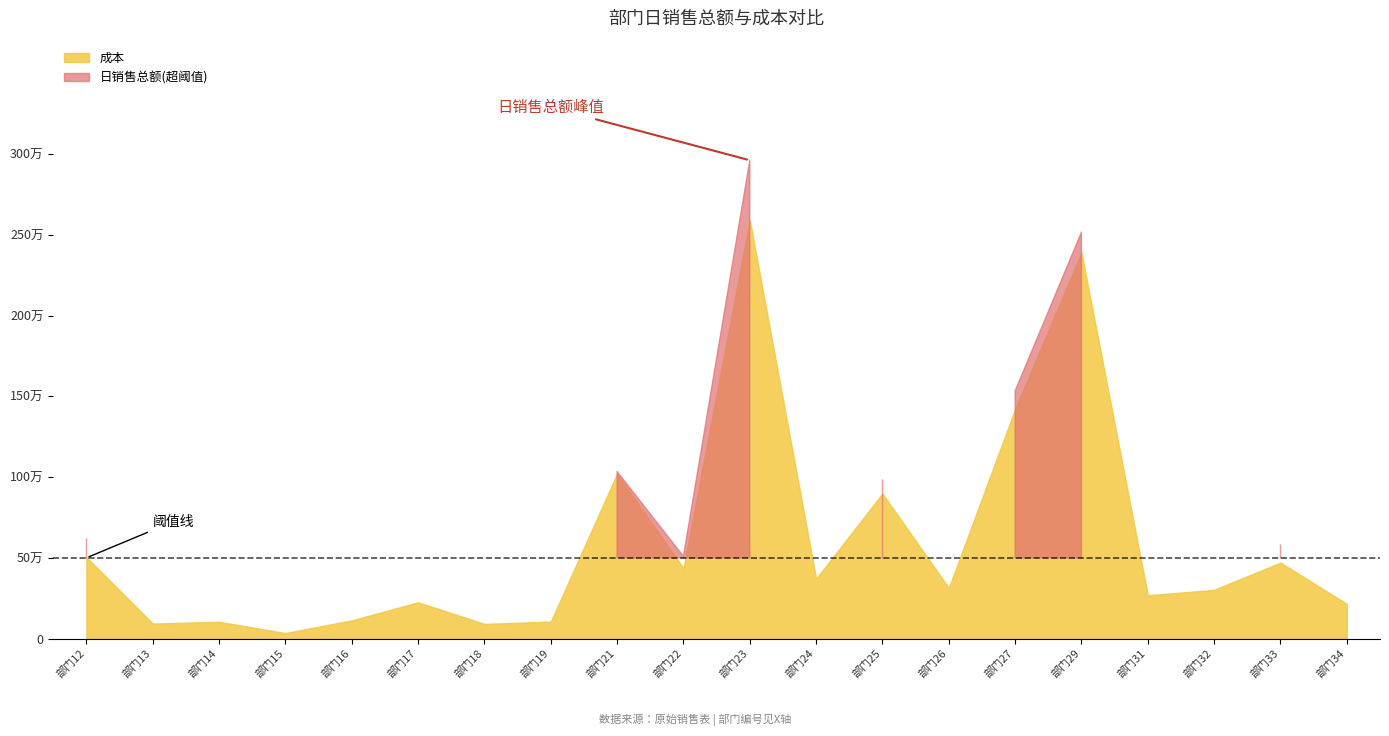

Where do 日销售总额 and 成本 first cross each other?

18 and 19